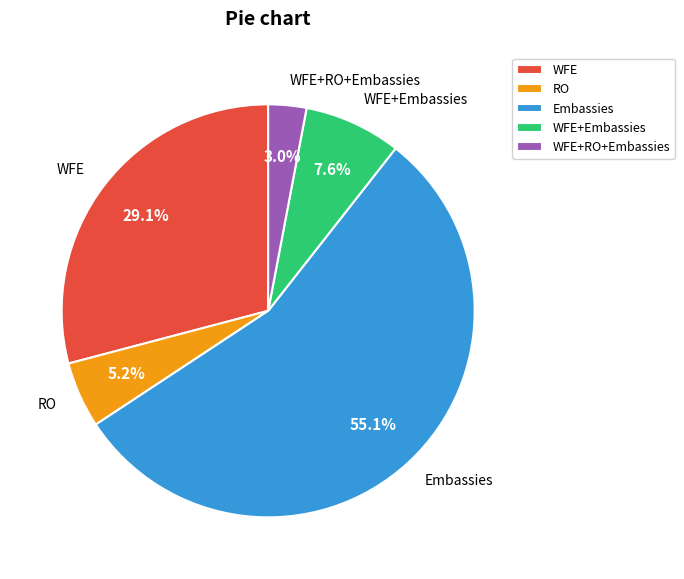

To the nearest percent, what is the average slice percentage?

20%